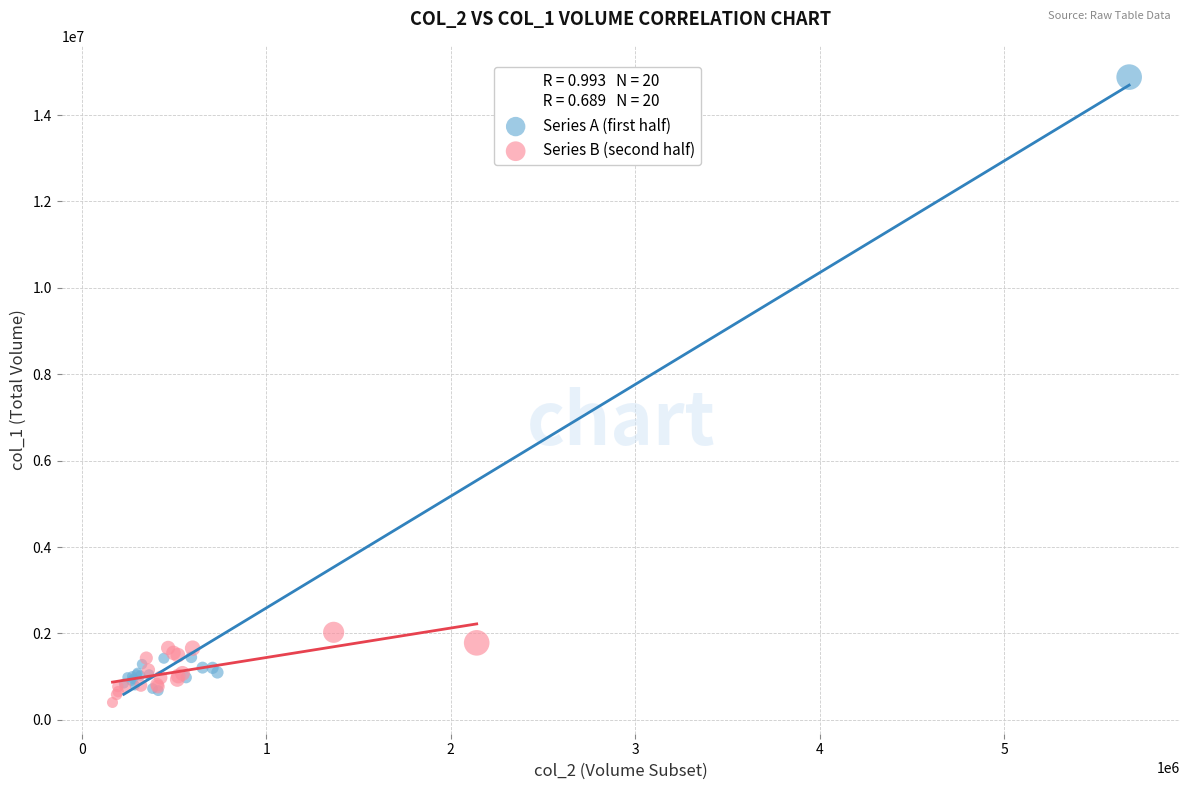

Which series reaches the maximum Y coordinate?

Series A (first half)